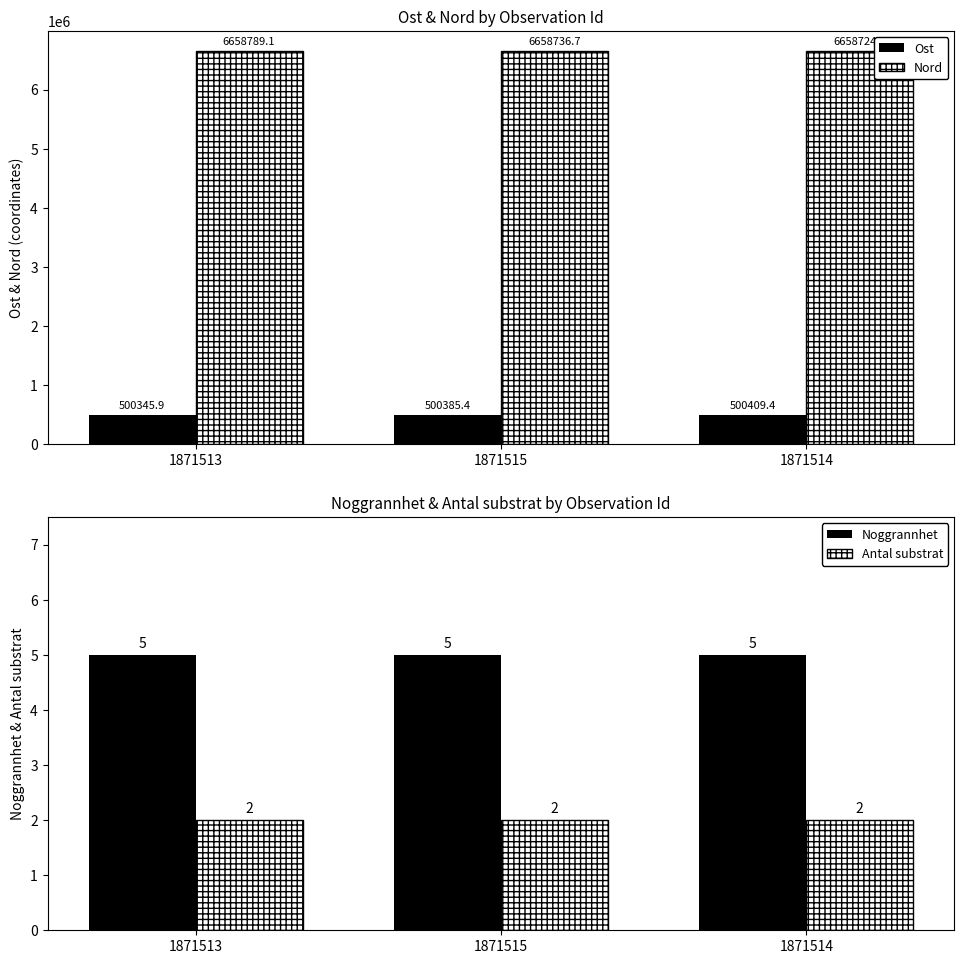

How many bars are there in total?

12